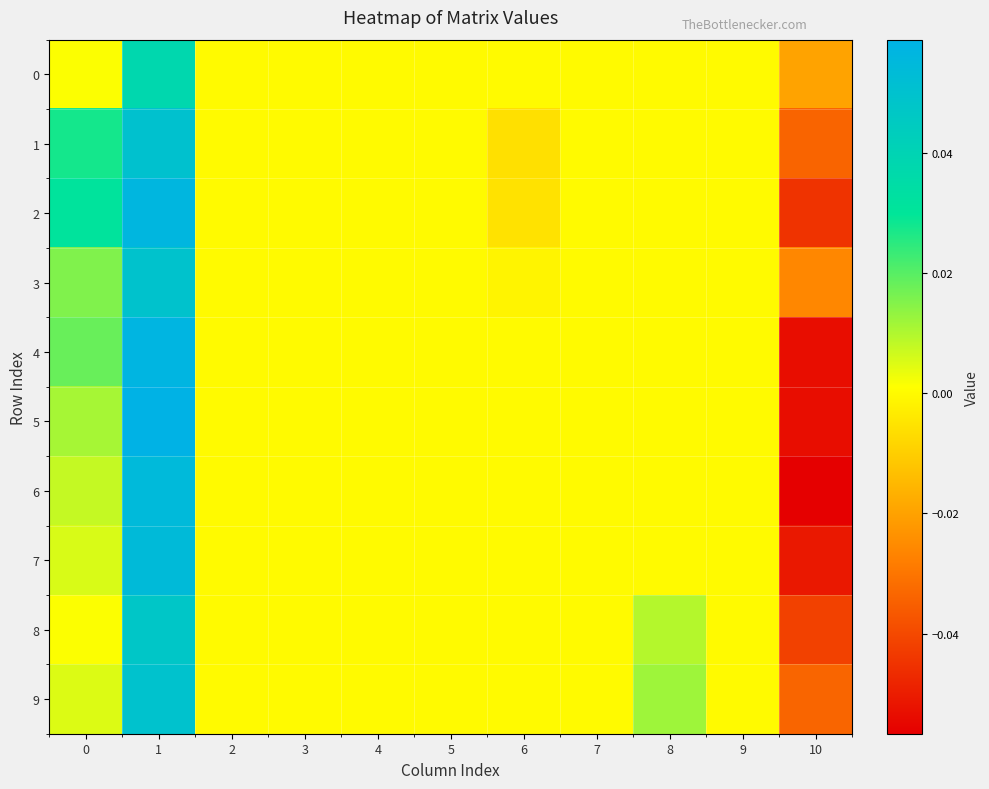

Which series changed the most between 6 and 8?

9